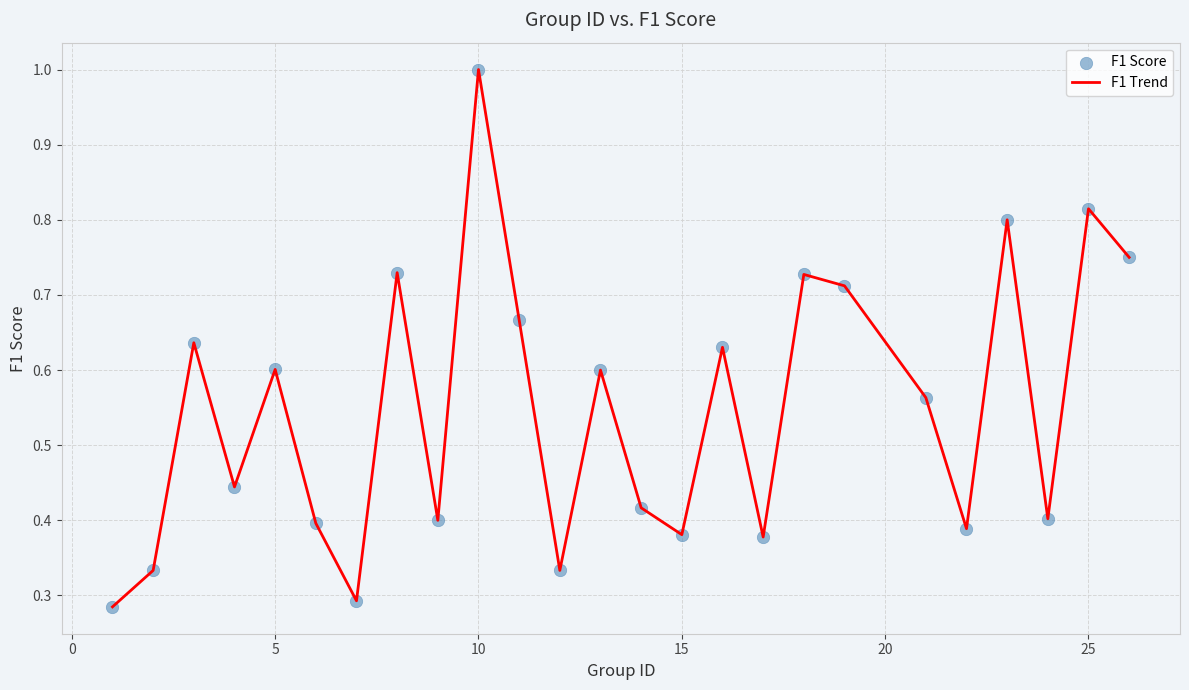

What is the maximum value shown in the chart?

1.0